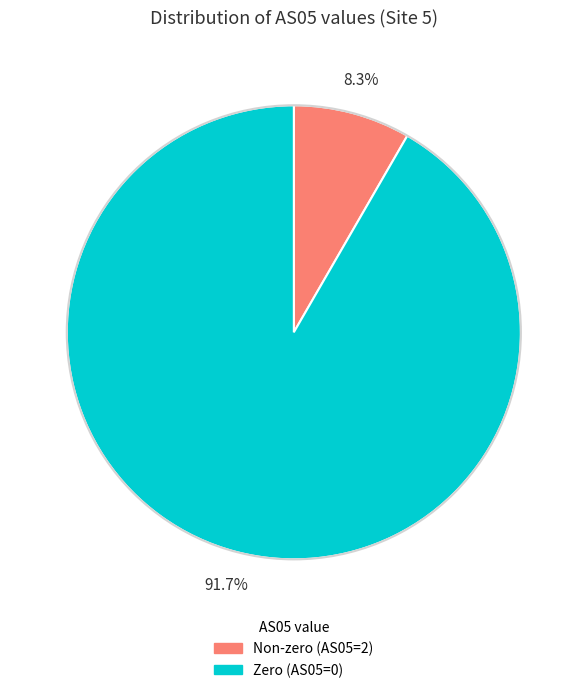

Rank the categories by value from highest to lowest.

Zero (AS05=0), Non-zero (AS05=2)